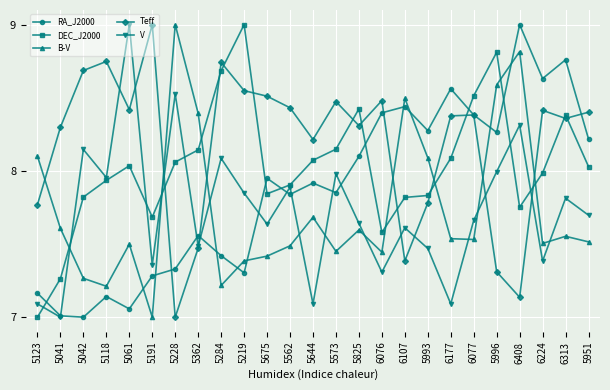

The V series shows 7.3 at 6076. True or false?

True